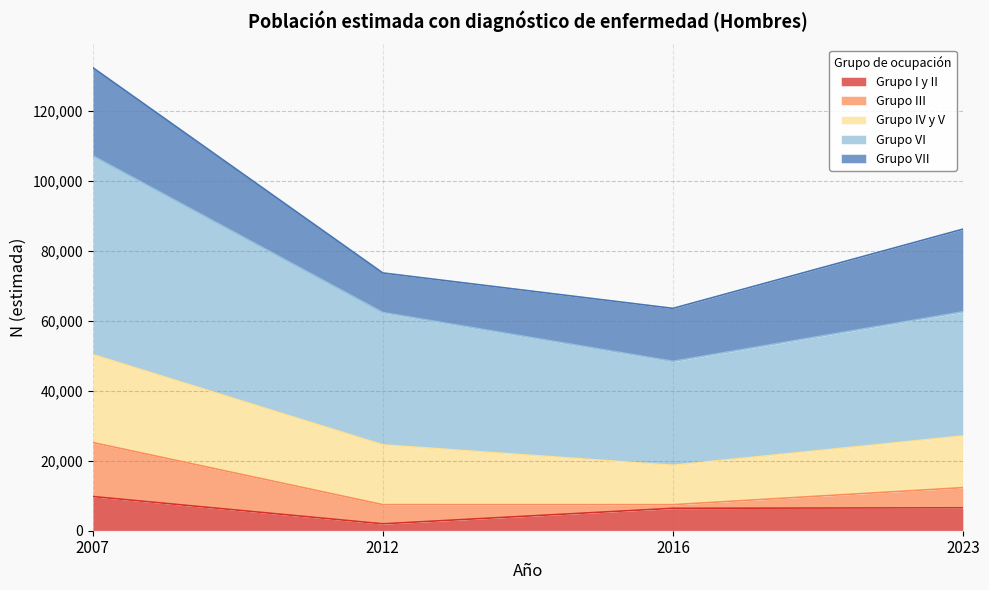

What is the highest value of the Grupo I y II series?

9773